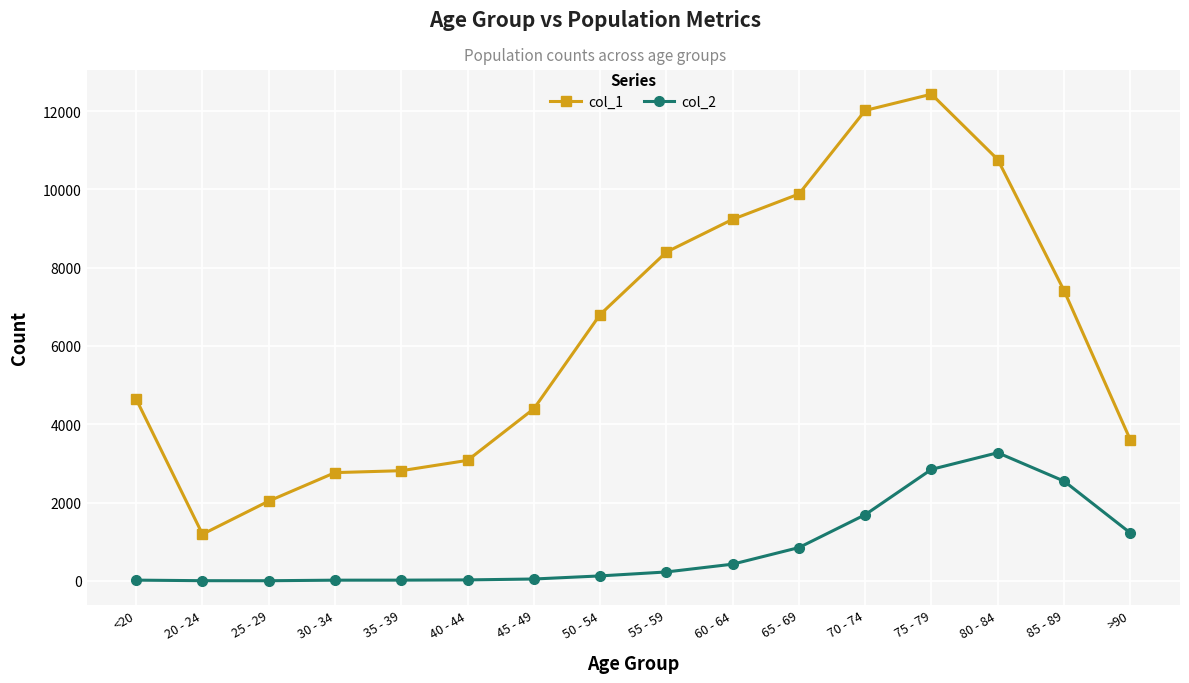

What are all the series names shown in the legend?

col_1, col_2